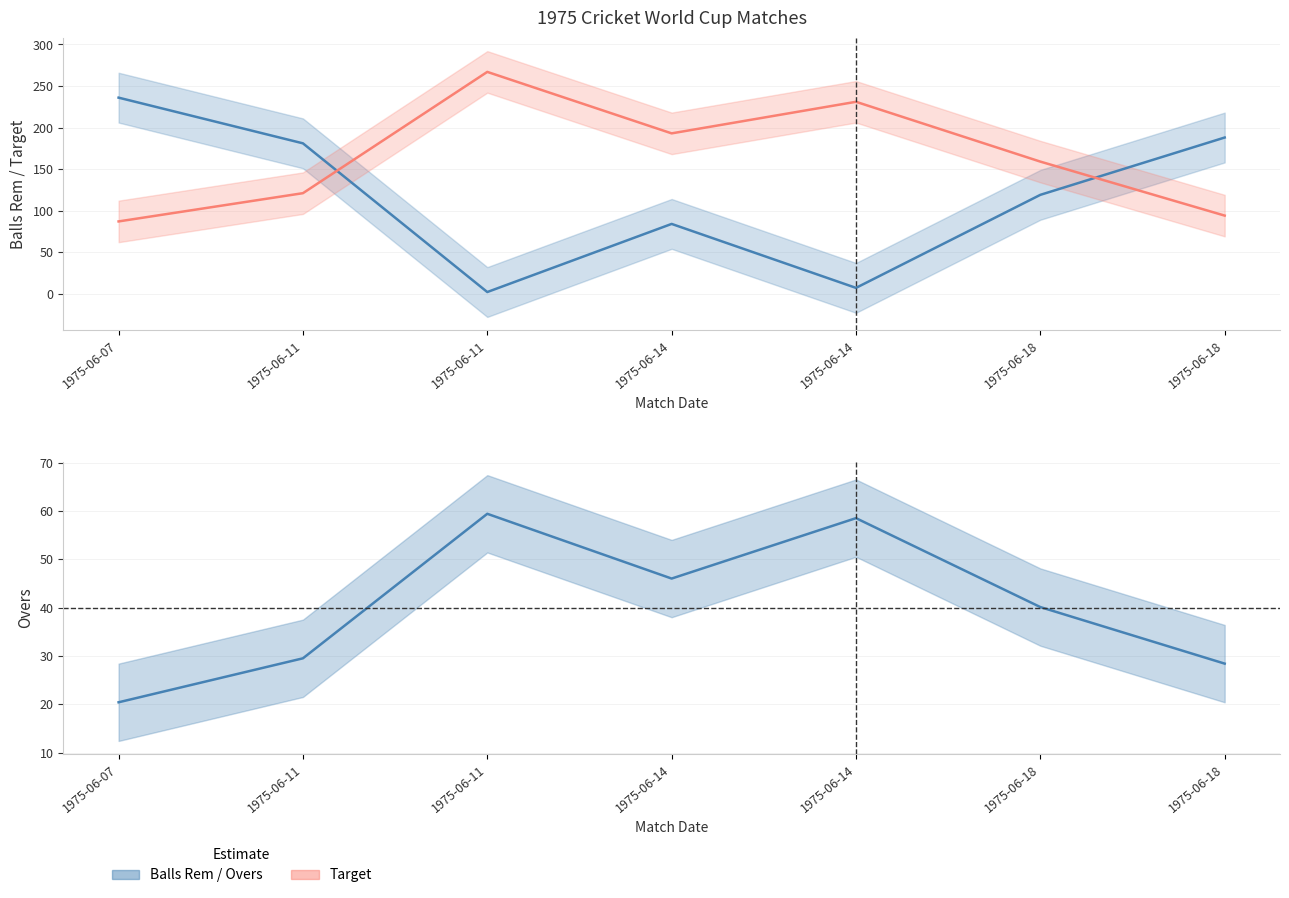

What value does the Target series have at 1975-06-18?

159.0